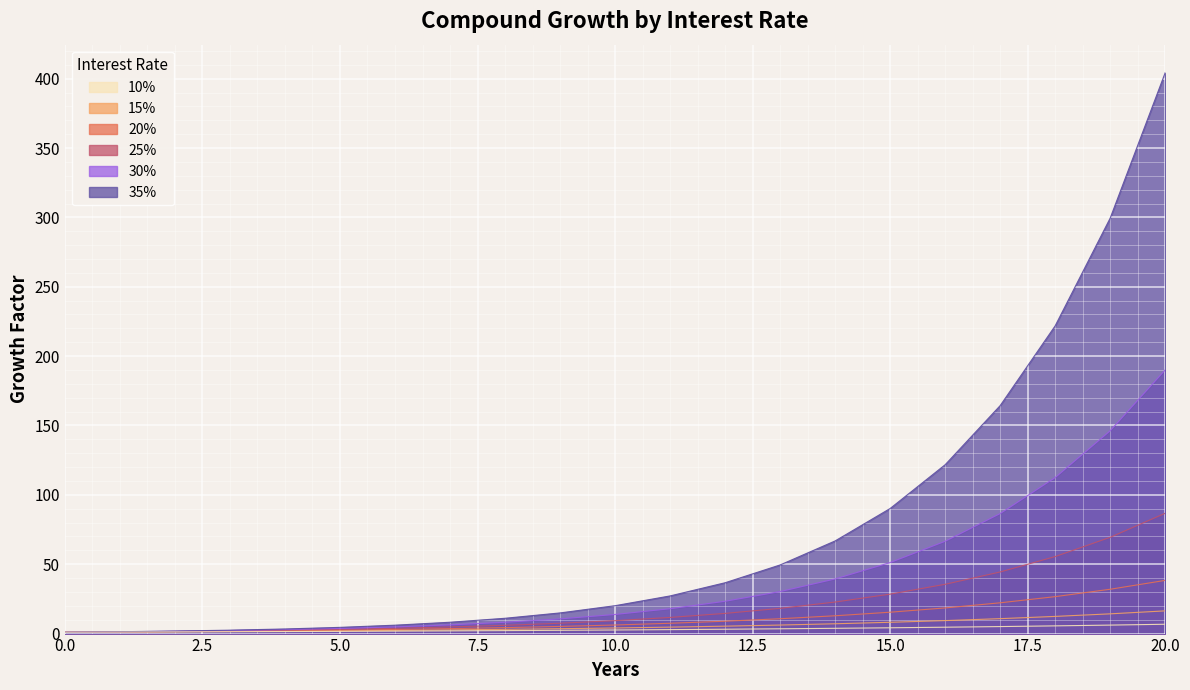

True or false: 25% and 10% intersect in this chart.

False